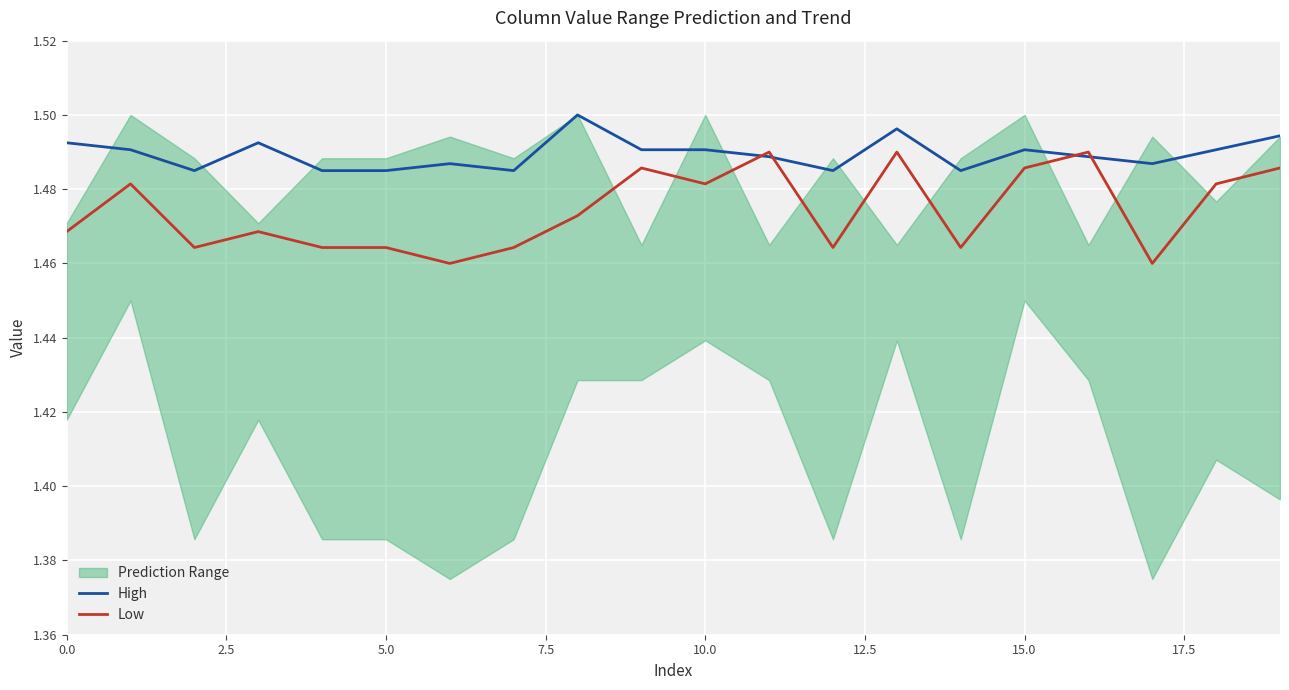

How many interior local valleys does the Low series have?

6